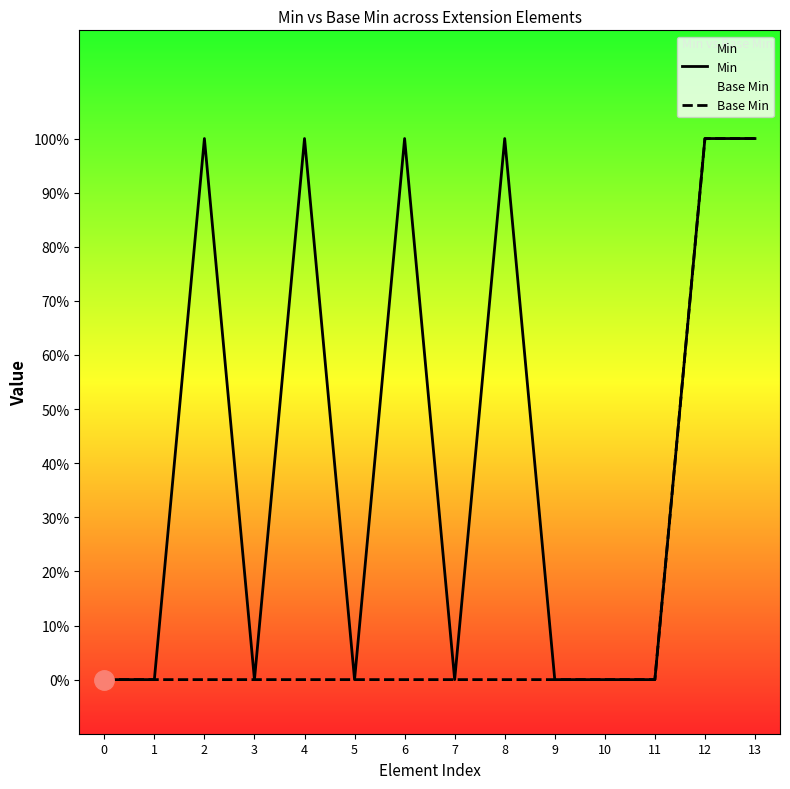

Which series has the largest range (max minus min)?

Min